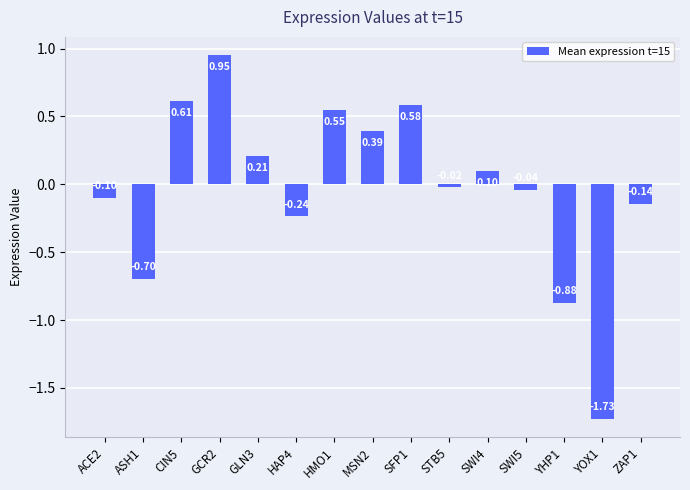

What is the difference between the second highest and minimum values?

2.3